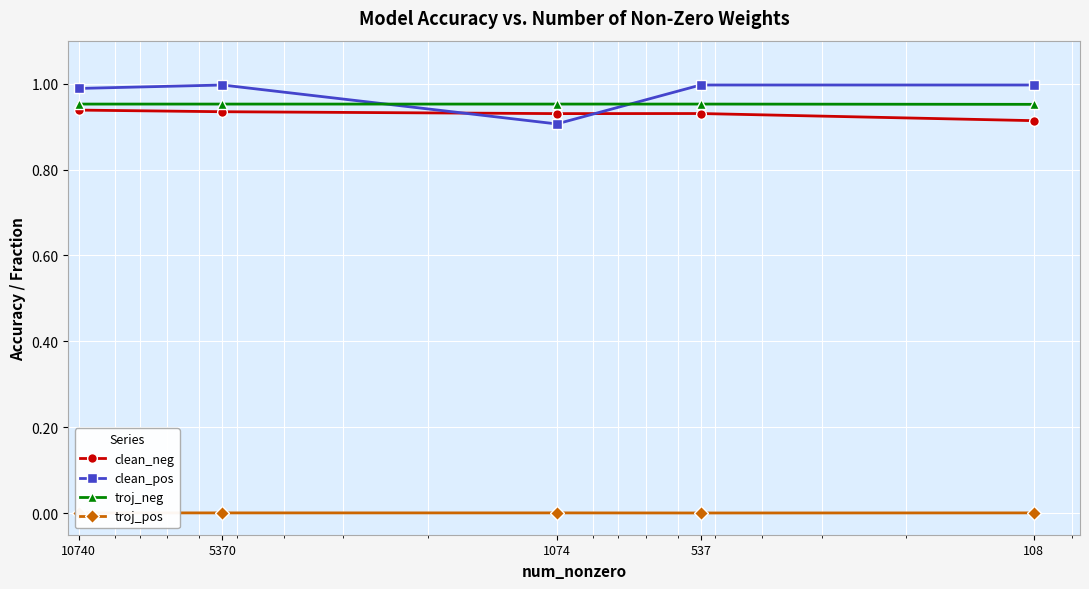

What is the greatest value displayed?

1.0